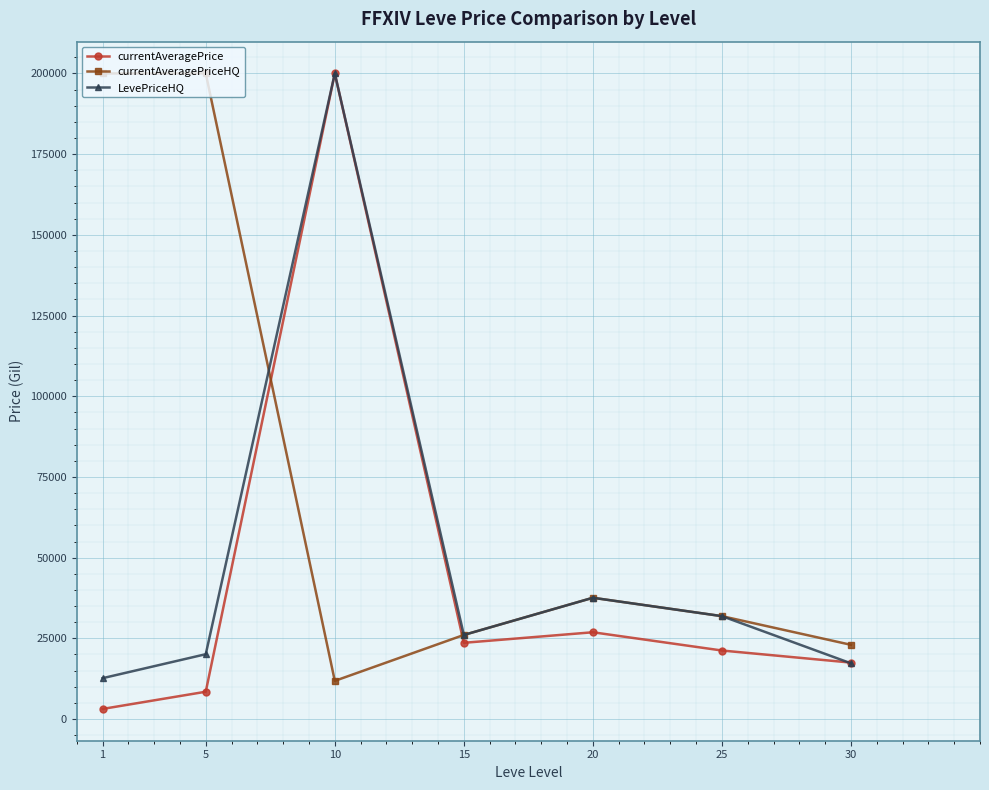

Between 1 and 30, which series saw the biggest shift?

currentAveragePriceHQ